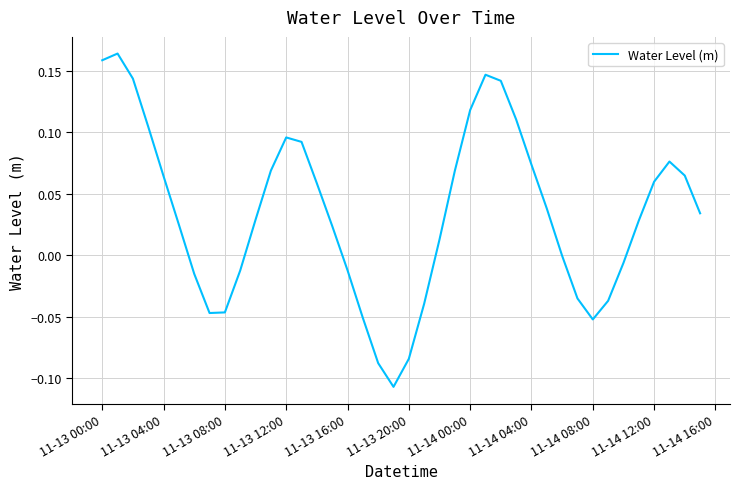

What is the difference between the maximum and minimum values?

0.3